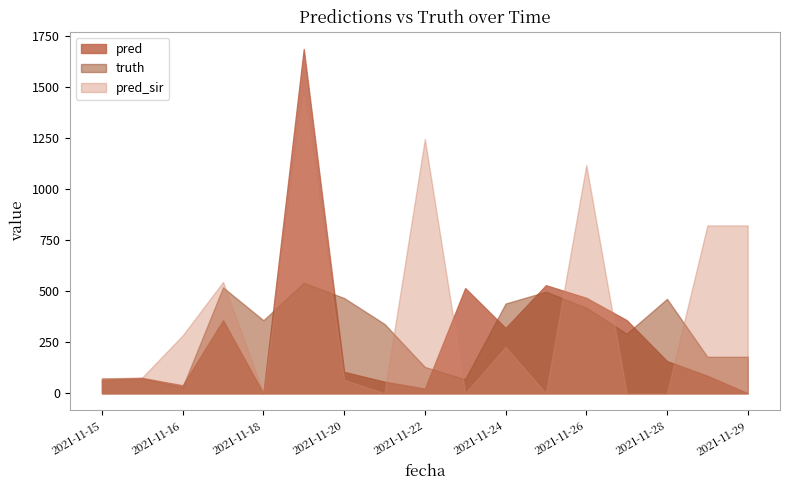

True or false: pred and truth cross at least once.

True